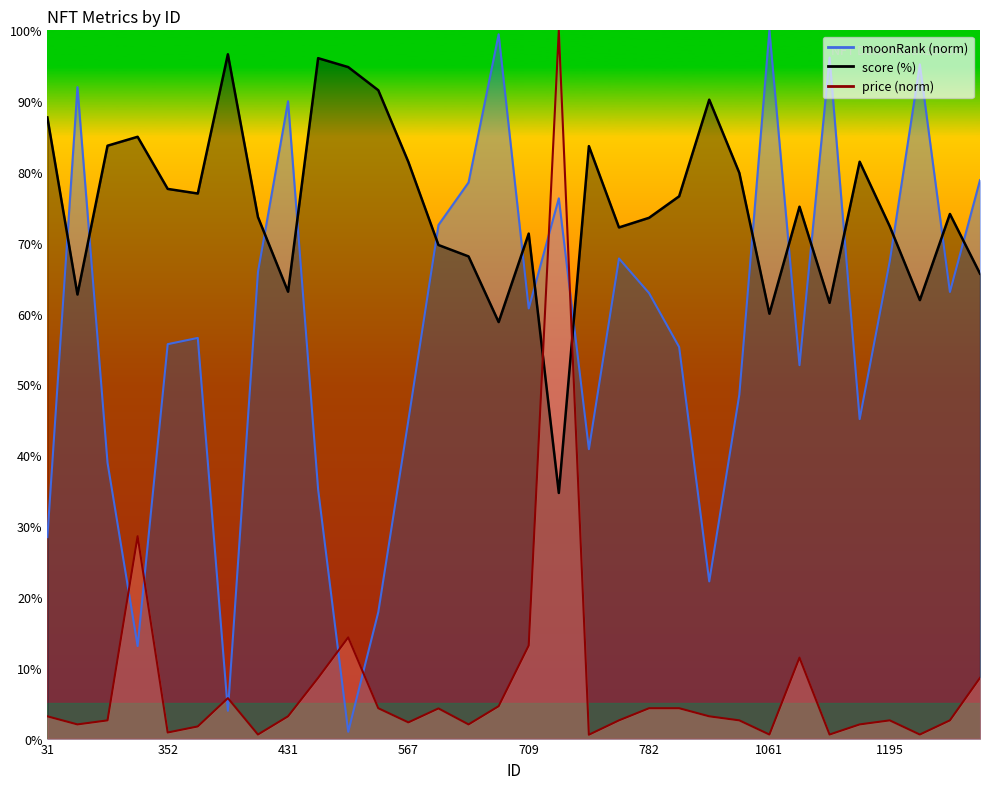

How many lines are shown in the chart?

3